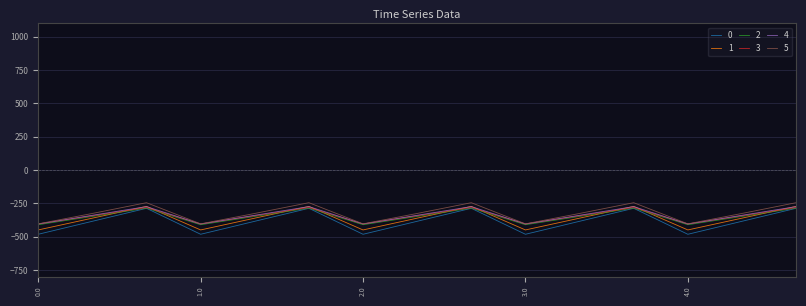

What is the minimum value shown in the chart?

-482.0